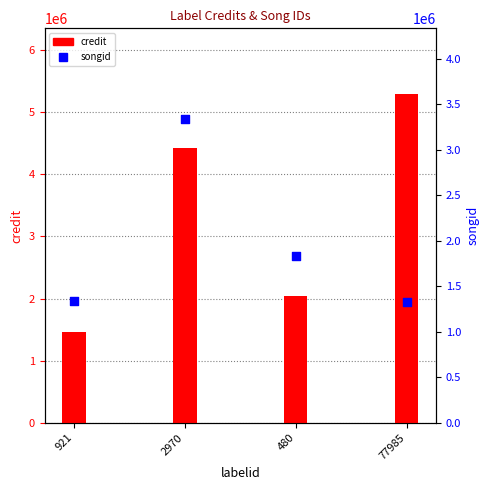

Which series has the largest total across all categories?

credit